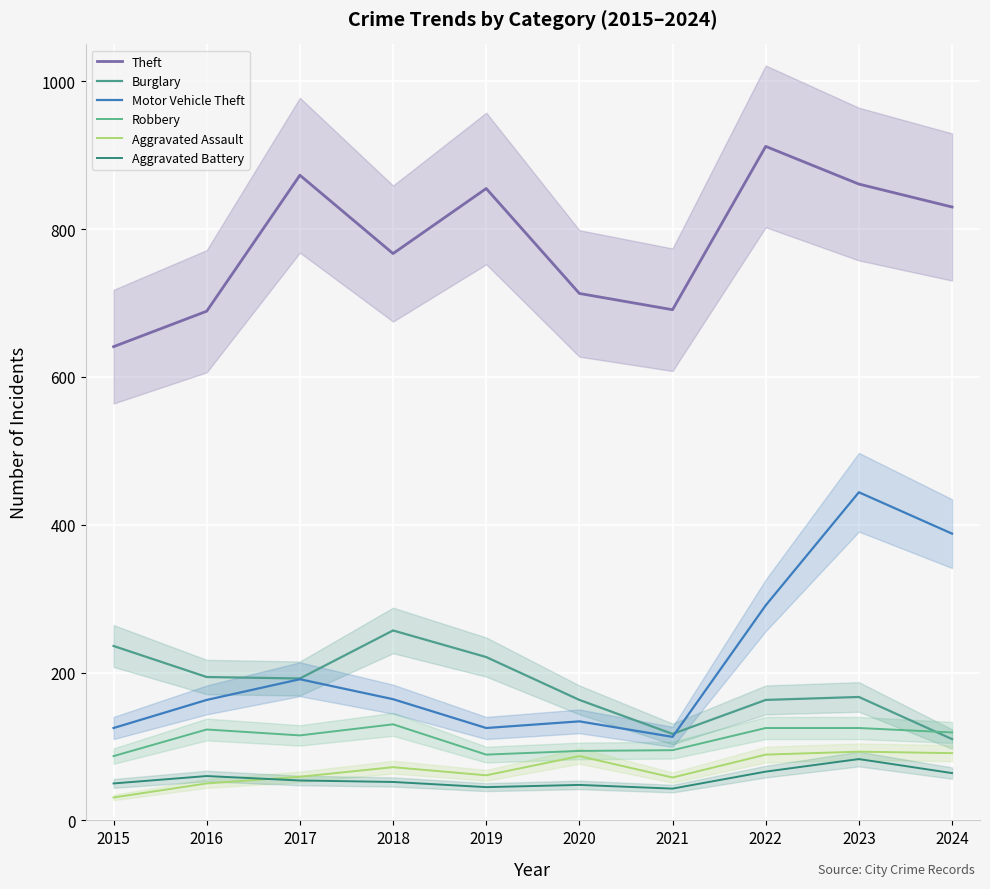

Rank the series at 2017 from highest to lowest value.

Theft, Burglary, Motor Vehicle Theft, Robbery, Aggravated Assault, Aggravated Battery